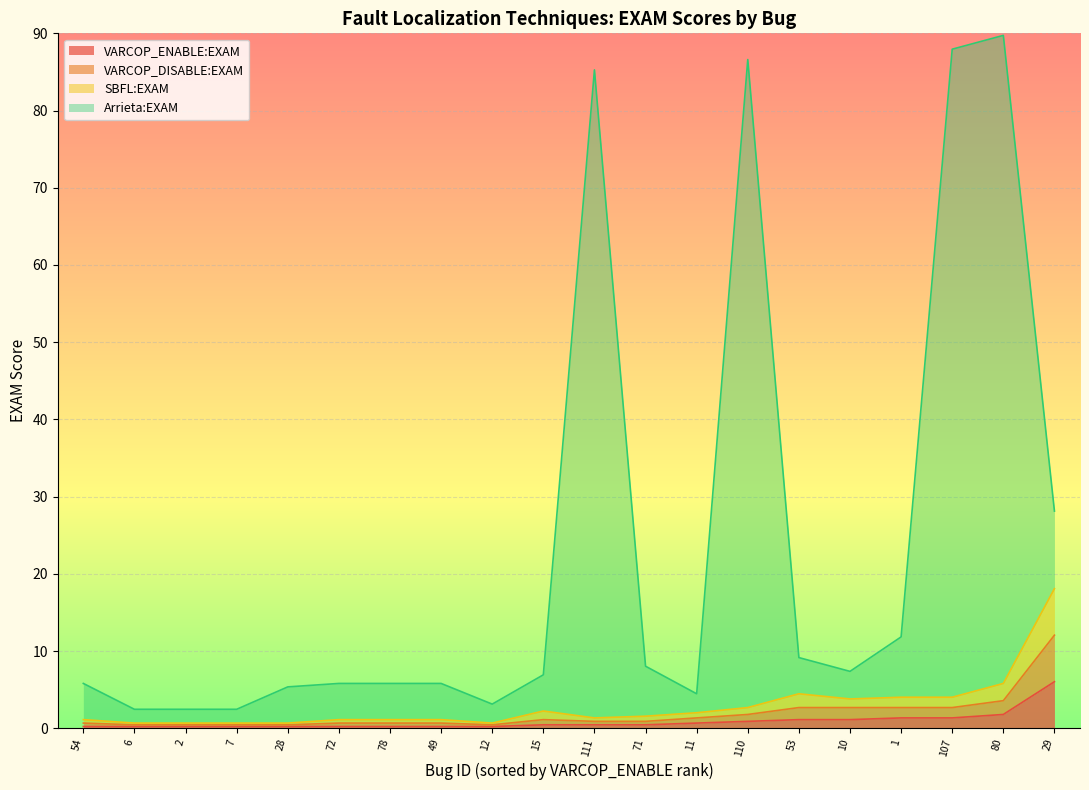

Is it true that VARCOP_ENABLE:EXAM equals 0.2 at 49?

True